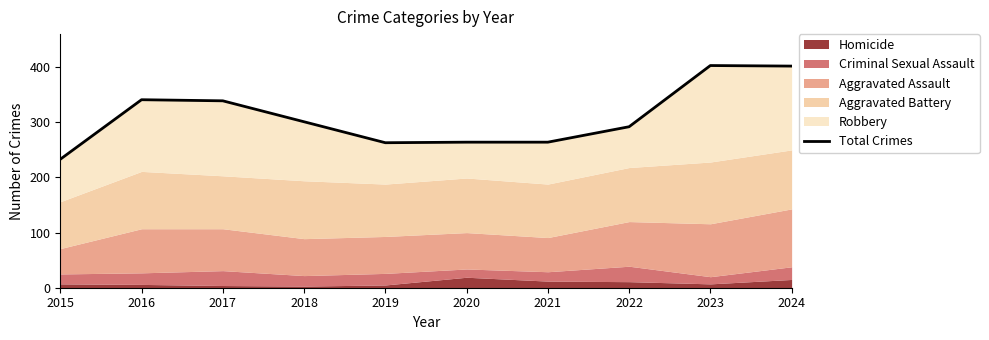

Approximately how many times larger is the value at 2016 compared to 2019?

1.3